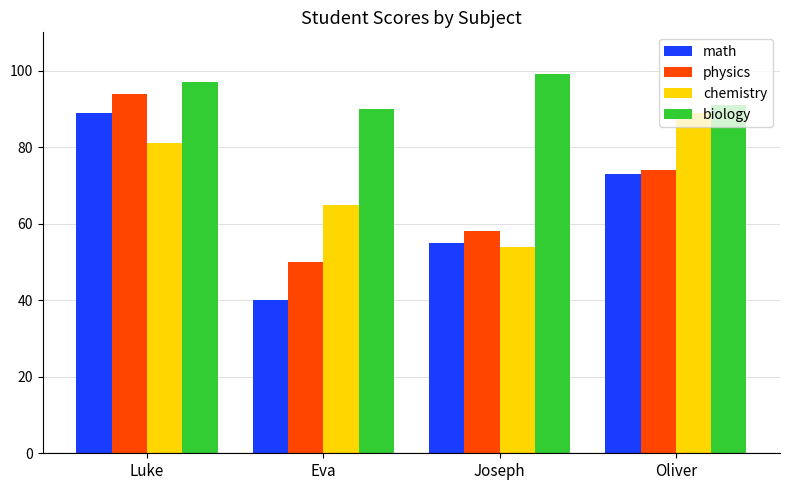

Count the number of data series in this chart.

4